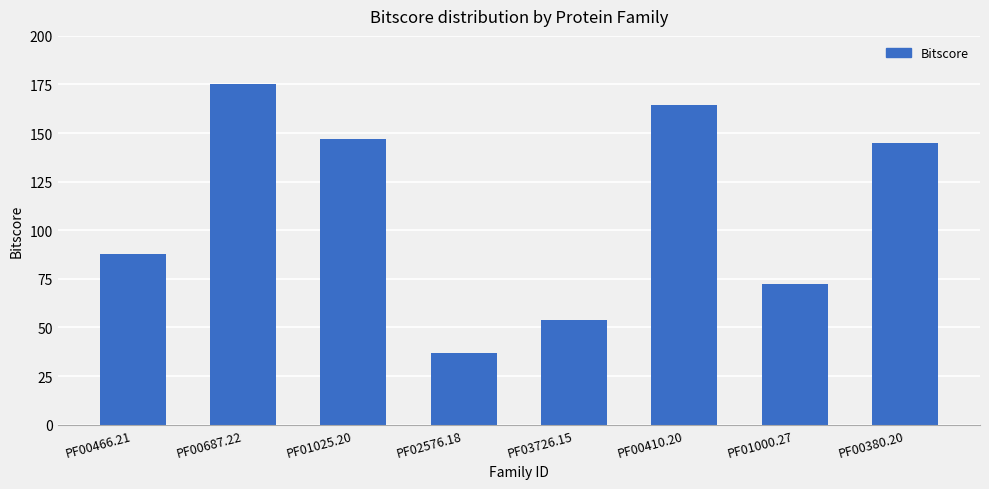

What is the sum of all values?

883.2